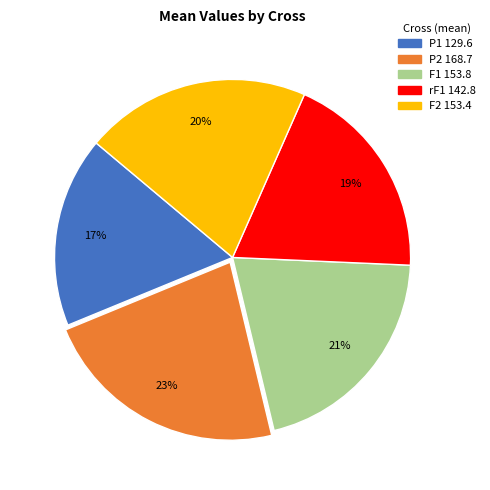

To the nearest percent, what is the average slice percentage?

20%